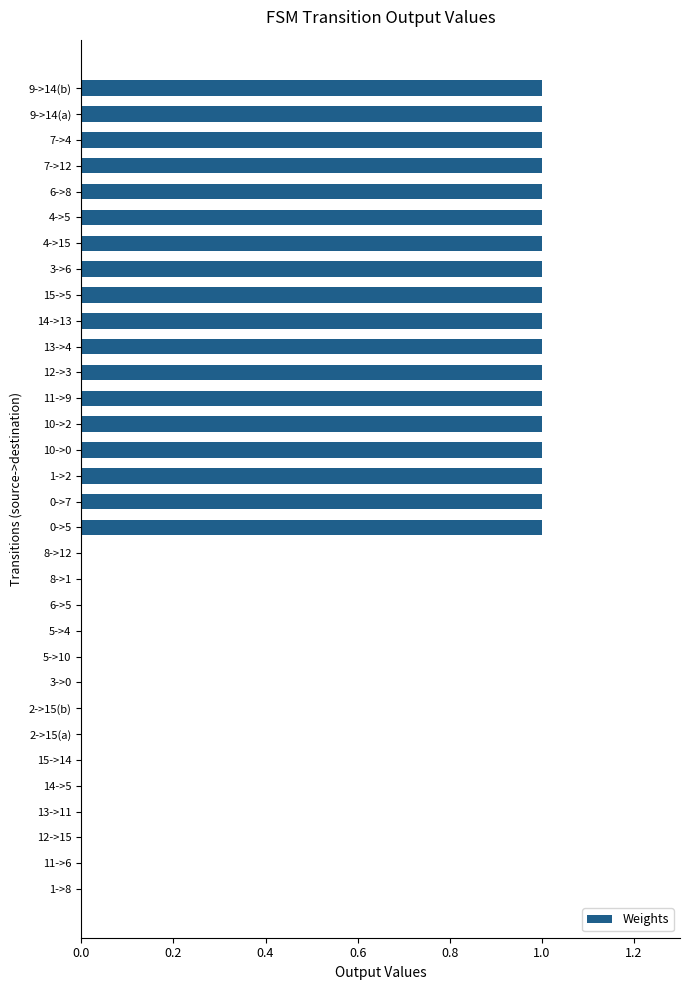

What is the average value?

1